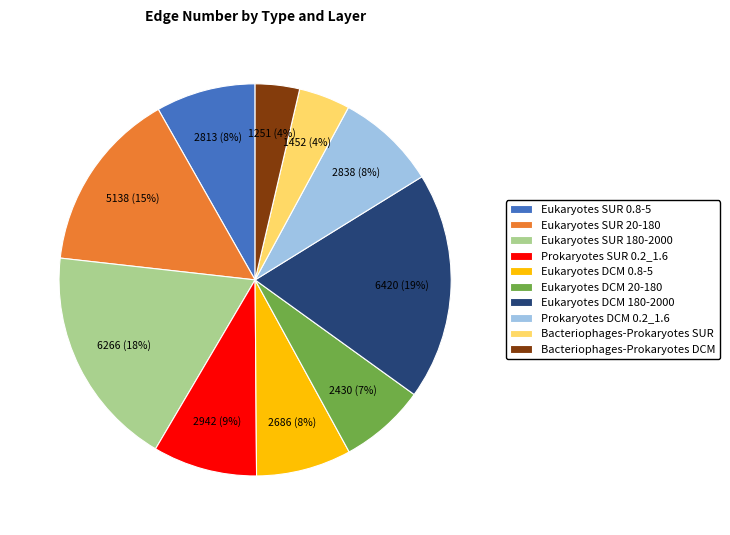

What is the ratio of the value at Eukaryotes SUR 180-2000 to the value at Eukaryotes DCM 20-180?

2.6